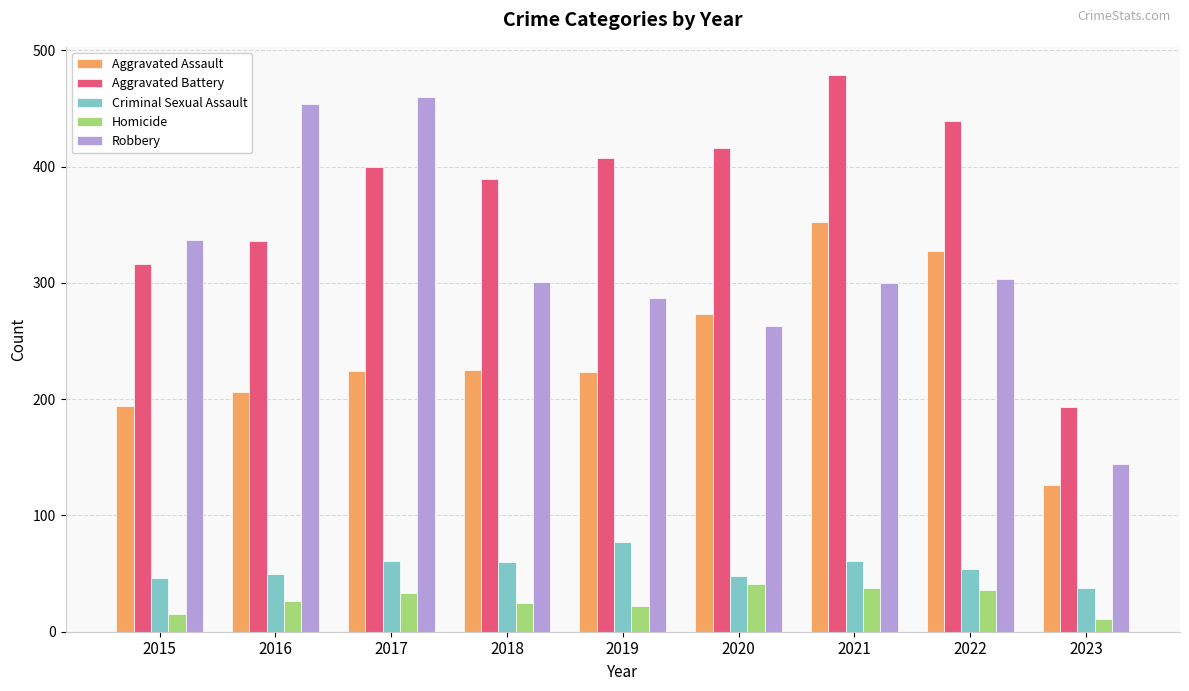

What is the sum of the Robbery values at 2015 and 2020?

600